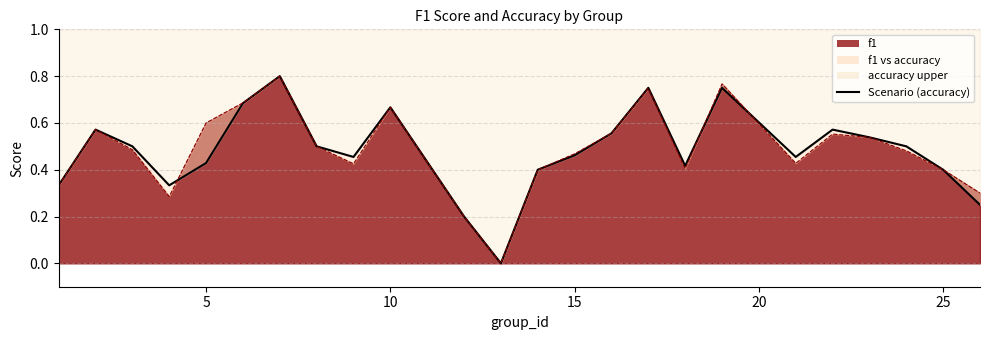

The chart shows a value of 0.5 at 0. True or false?

False